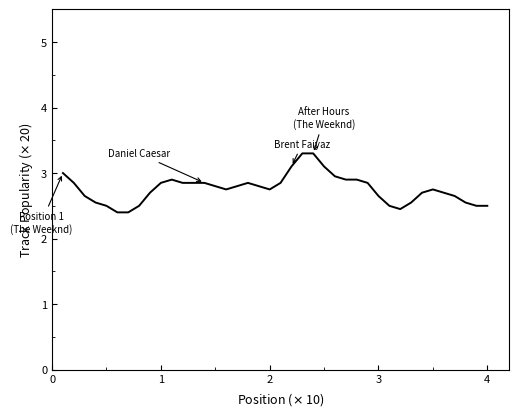

What is the minimum value shown in the chart?

48